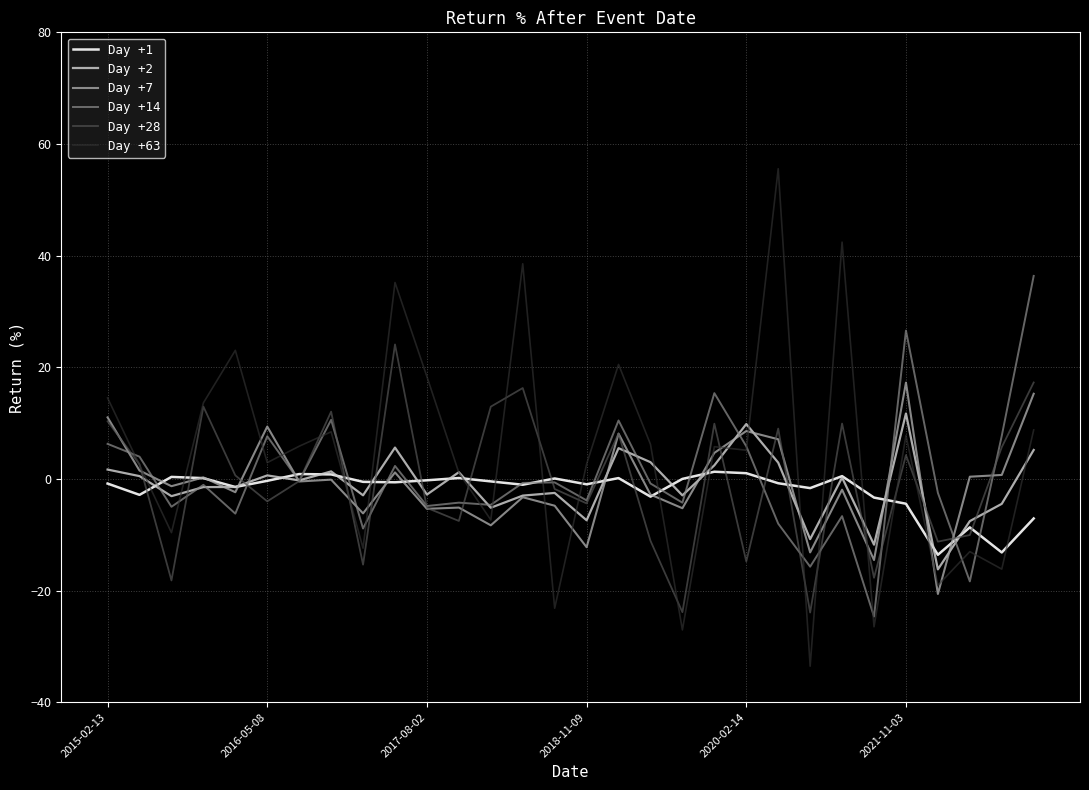

List the series in order of their peak value, highest first.

Day +63, Day +14, Day +28, Day +7, Day +2, Day +1